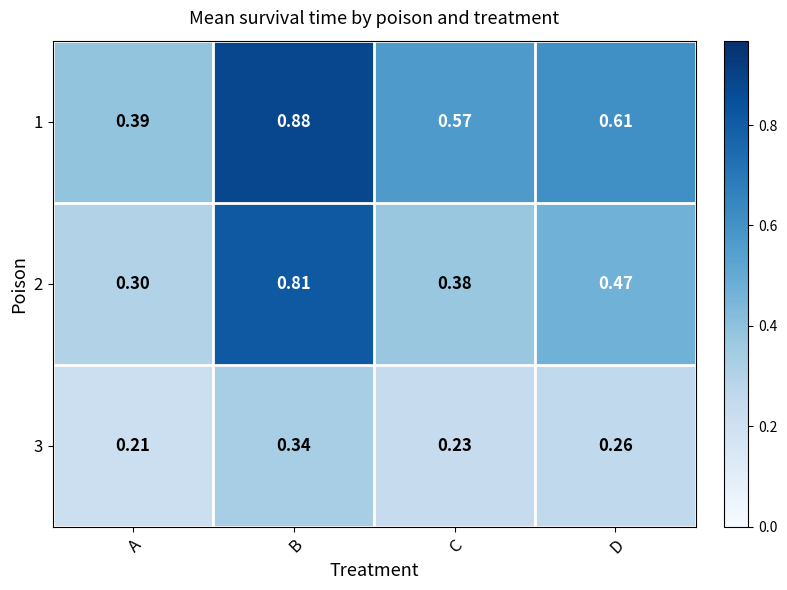

Is the value of 3 at D greater than the value of 1 at C?

No